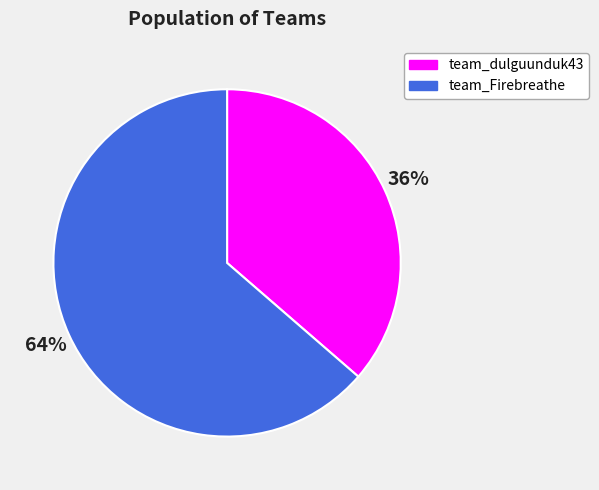

Between team_dulguunduk43 and team_Firebreathe, which is larger?

team_Firebreathe